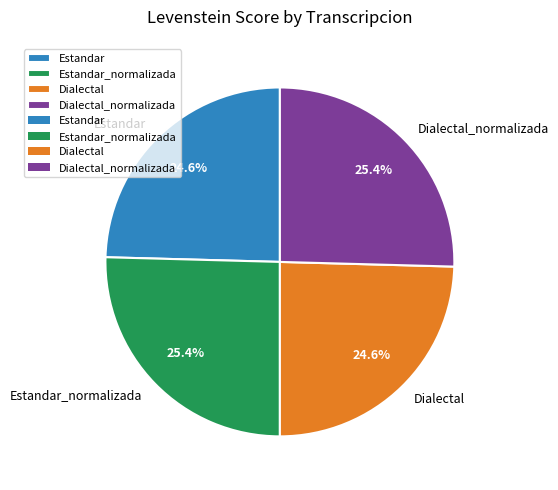

What percentage is NOT represented by Dialectal?

75.4%